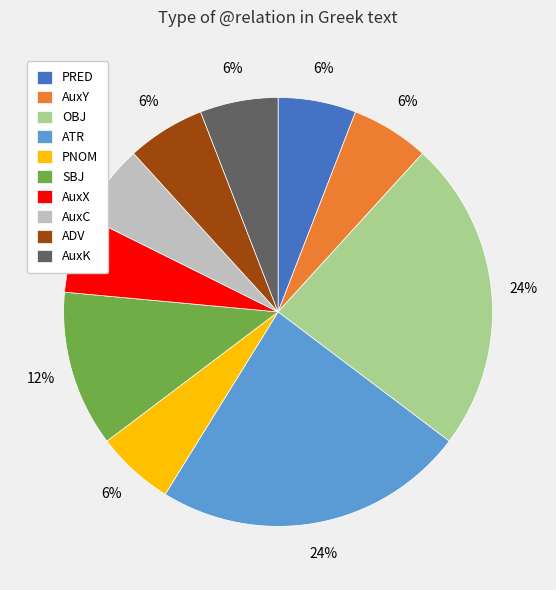

How many slices are in this pie chart?

10